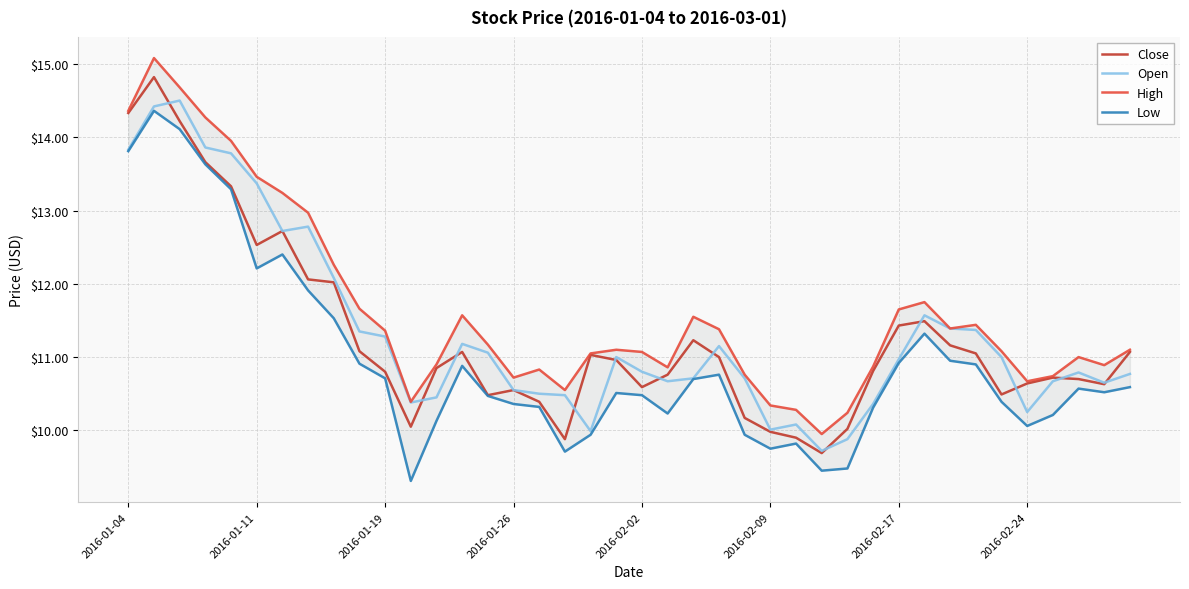

The value of Close at 29 is 16.4. True or false?

False